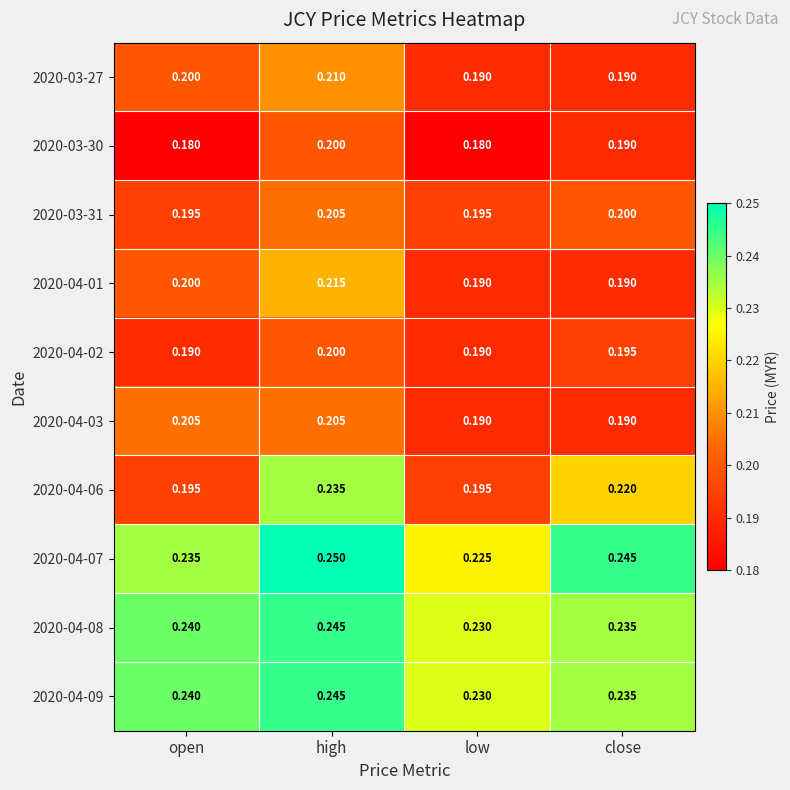

At which label does 2020-04-08 reach its peak?

high